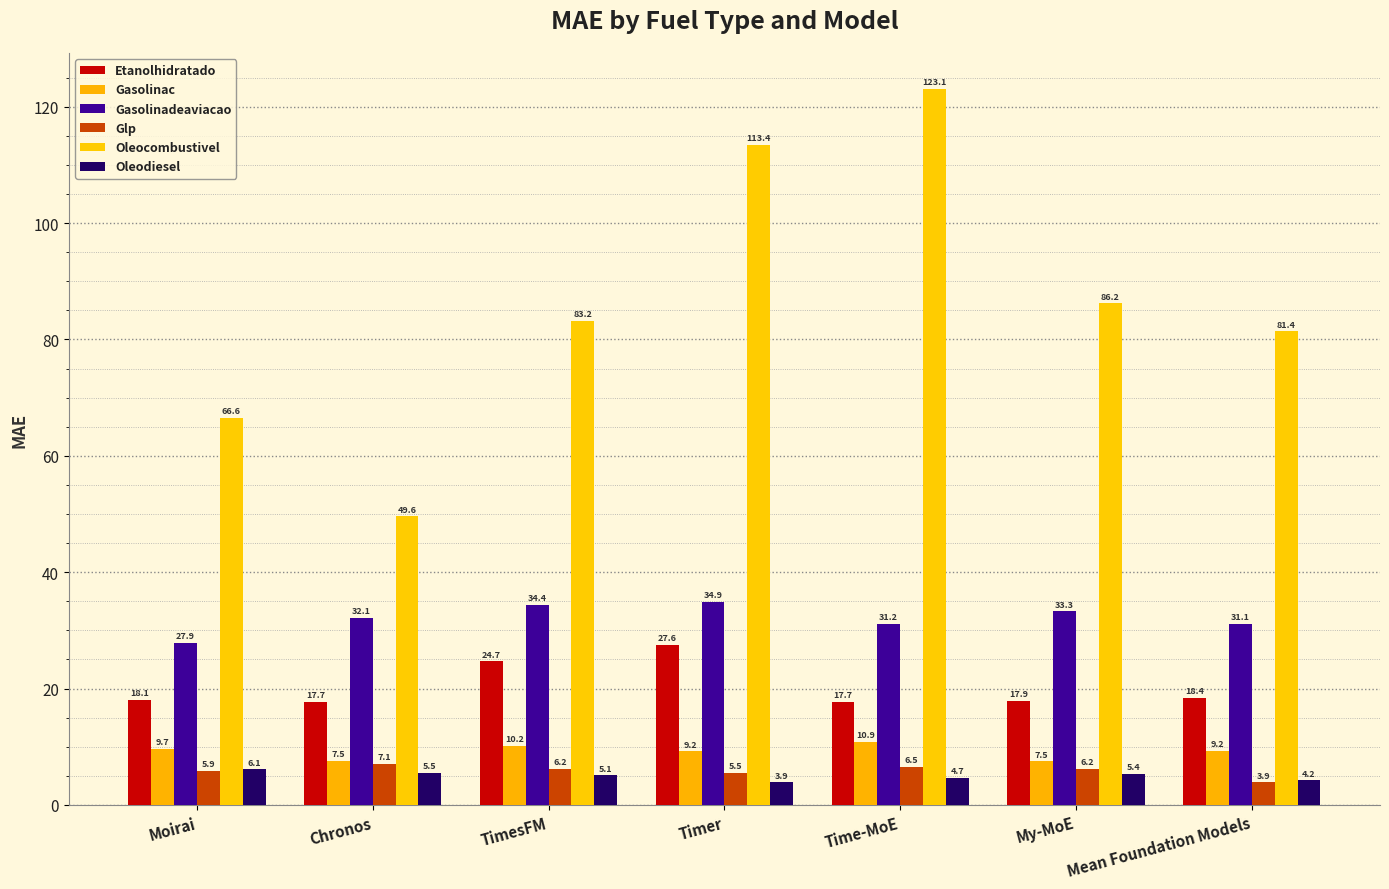

Reading left to right, transcribe all the data shown in this chart.

Etanolhidratado: 18.1	17.7	24.7	27.6	17.7	17.9	18.4
Gasolinac: 9.7	7.5	10.2	9.2	10.9	7.5	9.2
Gasolinadeaviacao: 27.9	32.1	34.4	34.9	31.2	33.3	31.1
Glp: 5.9	7.1	6.2	5.5	6.5	6.2	3.9
Oleocombustivel: 66.6	49.6	83.2	113.4	123.1	86.2	81.4
Oleodiesel: 6.1	5.5	5.1	3.9	4.7	5.4	4.2